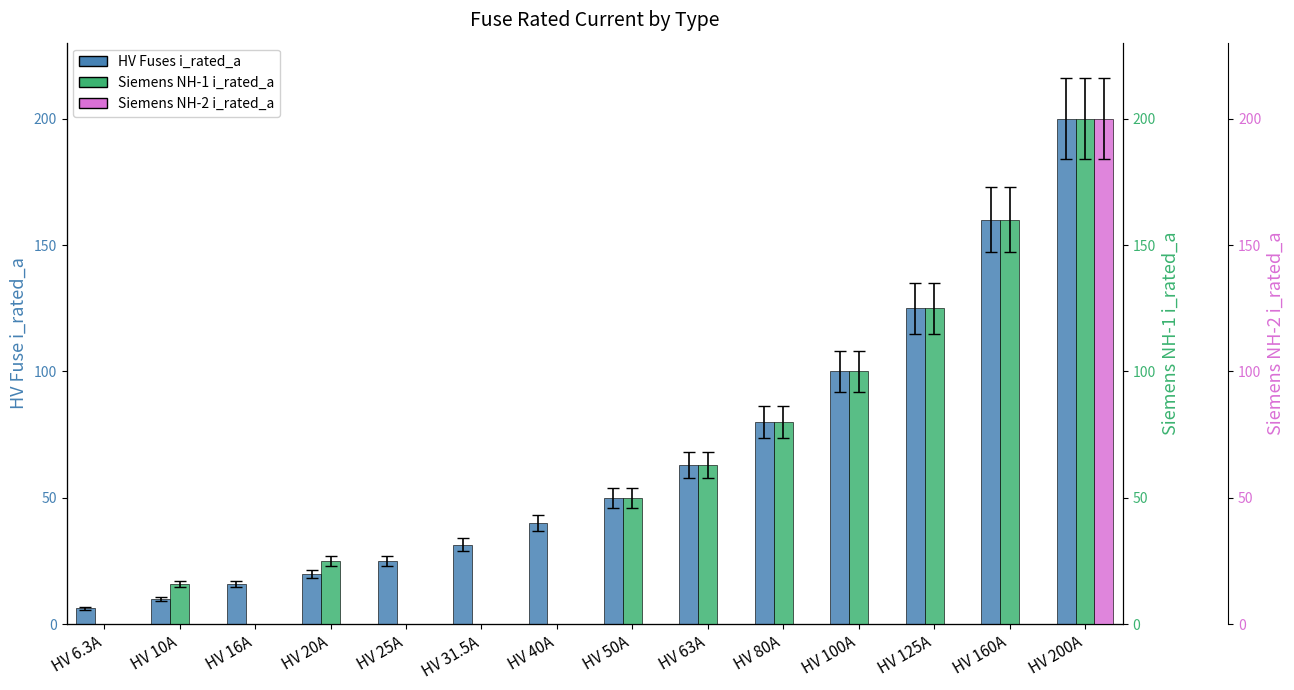

What is the label of the 9th bar from the left?

HV 63A